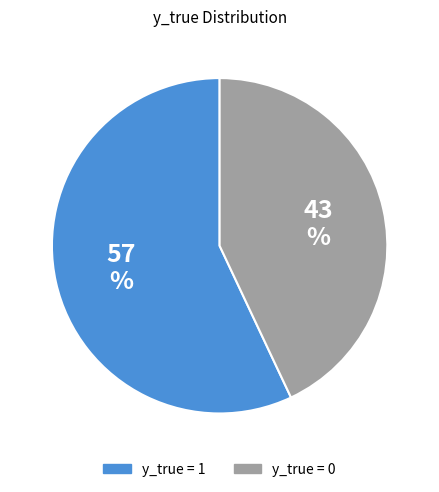

Is the sum of y_true = 0 and y_true = 1 greater than half?

Yes